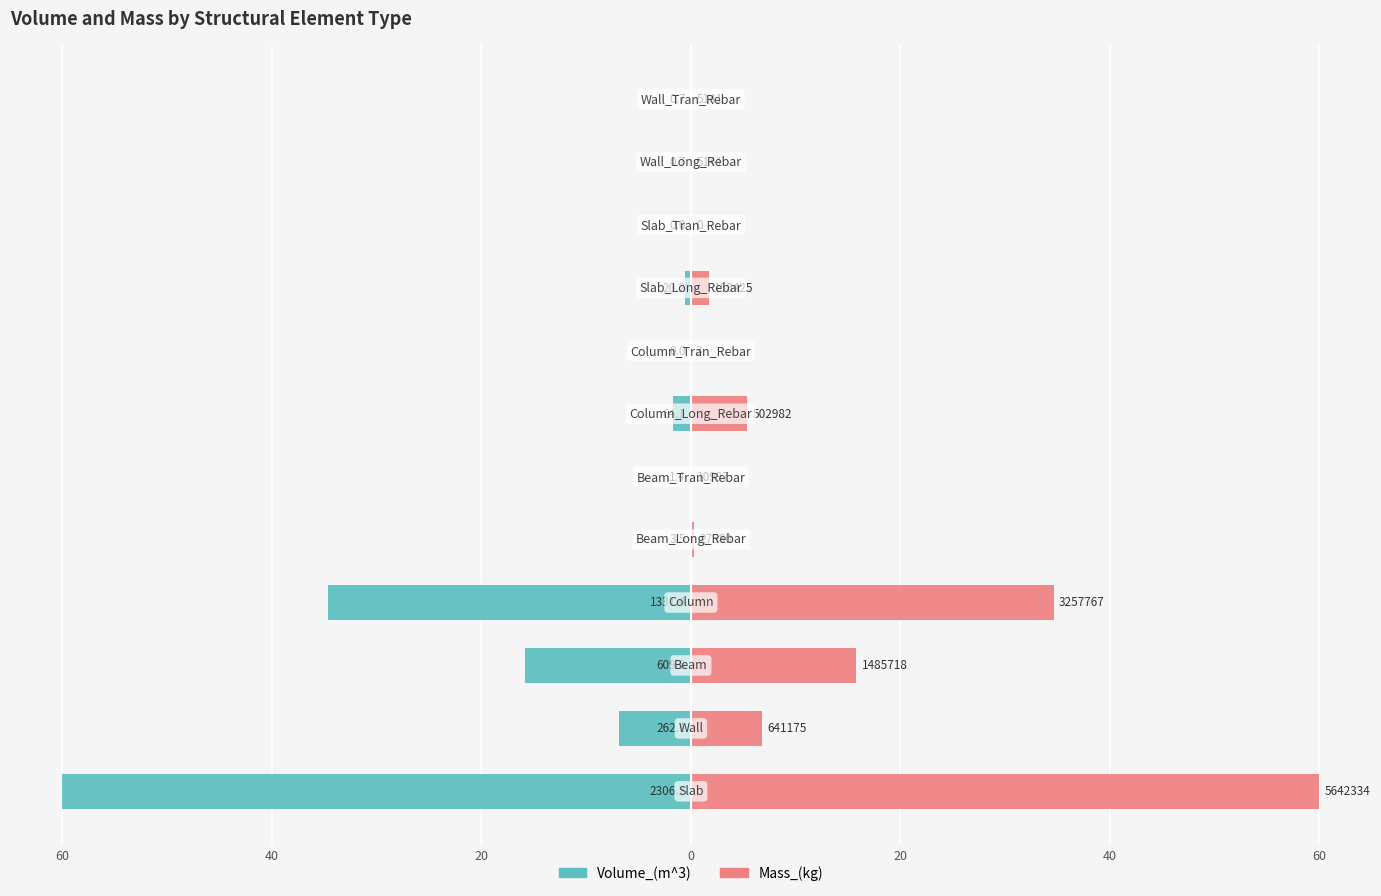

How many values in Mass_(kg) are above zero?

11